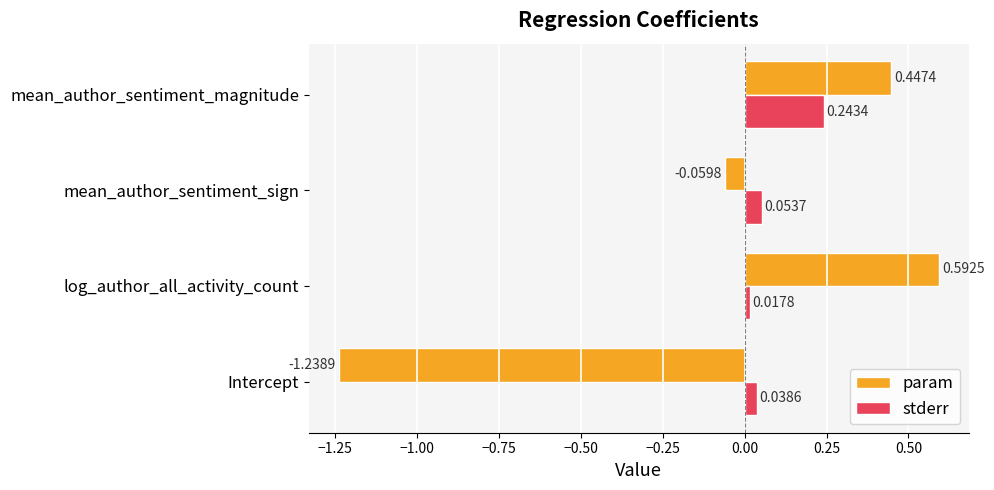

At mean_author_sentiment_magnitude, list the series in order from smallest to largest.

stderr, param